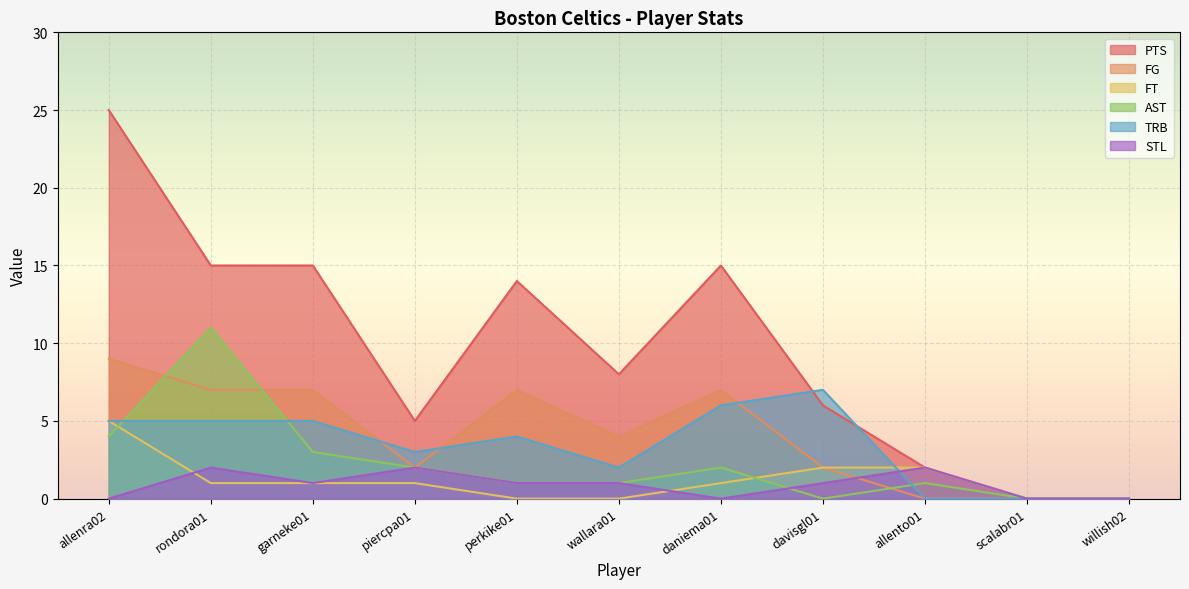

Which series has the largest range (max minus min)?

PTS